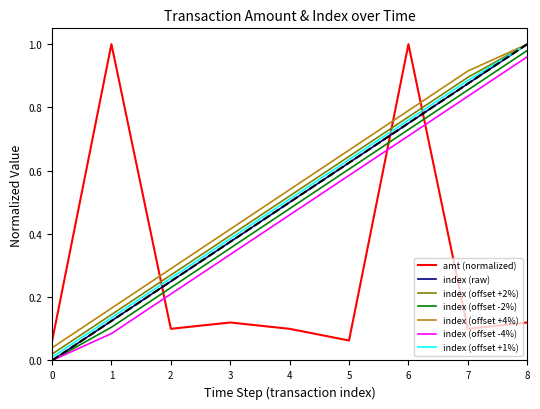

At how many categories does at least one series exceed 0?

9